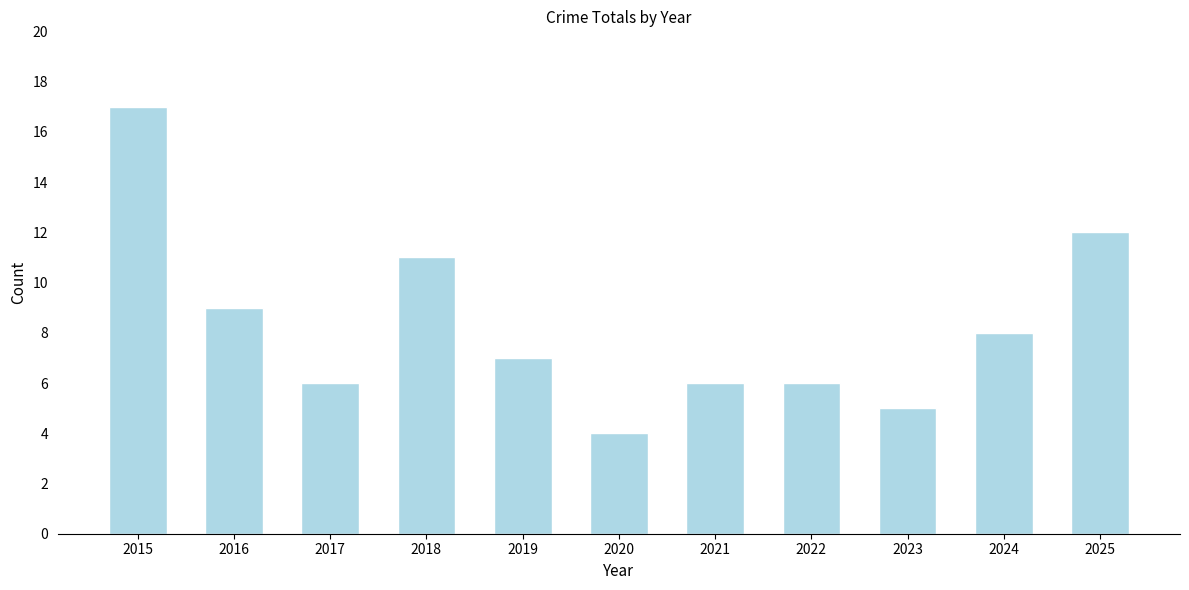

True or false: the data shows 7 at 2019.

True